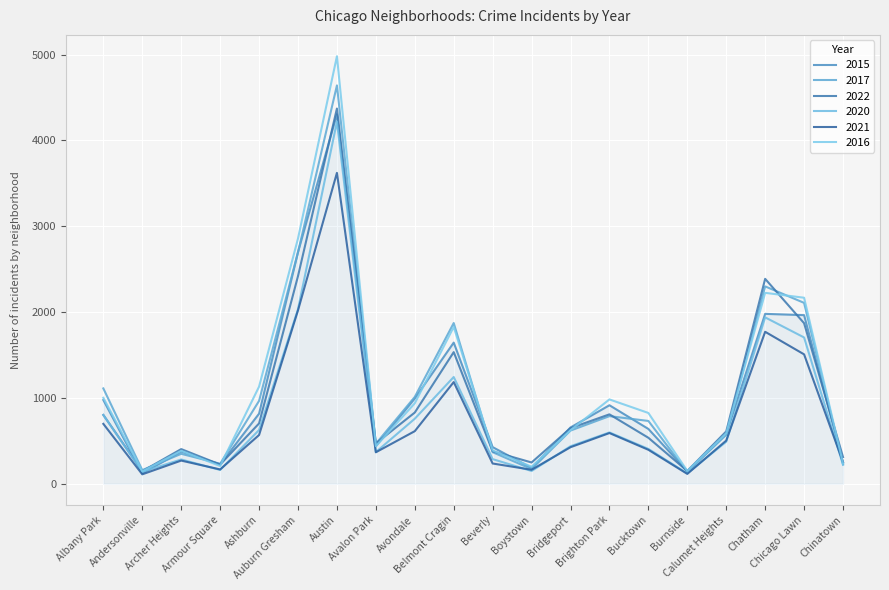

Which has a higher value, Chicago Lawn or Belmont Cragin?

Chicago Lawn